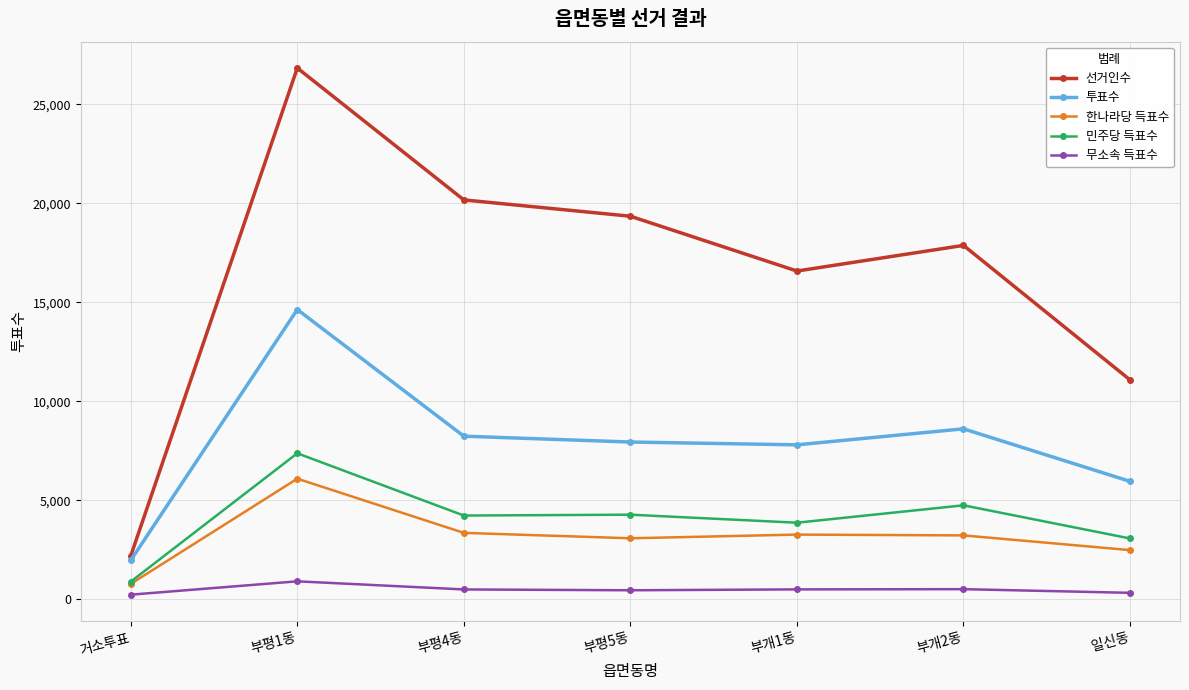

Is it true that 선거인수 equals 2304 at 일신동?

False